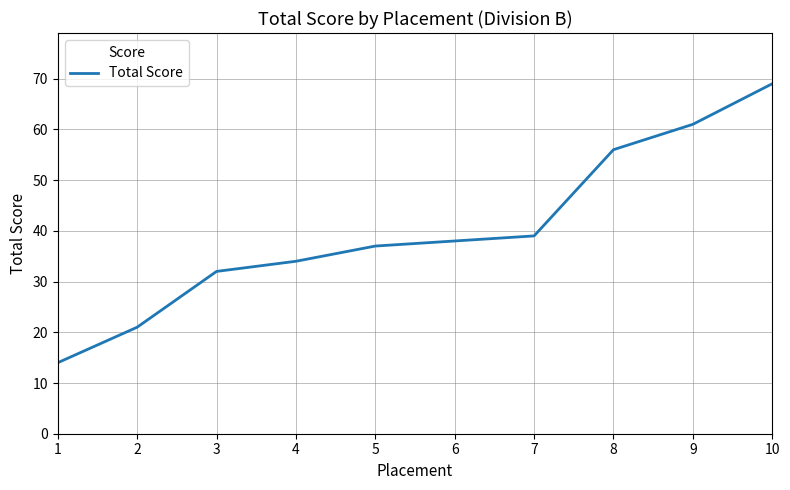

Reading left to right, what are all the values shown in this chart?

1=14	2=21	3=32	4=34	5=37	6=38	7=39	8=56	9=61	10=69